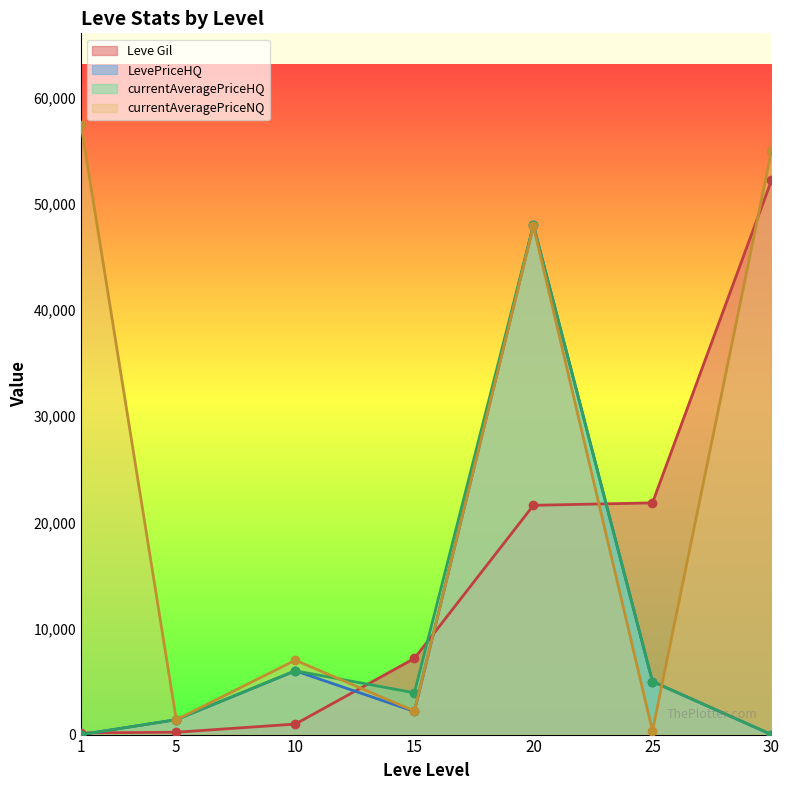

What is the approximate value of Leve Gil at 25?

21830